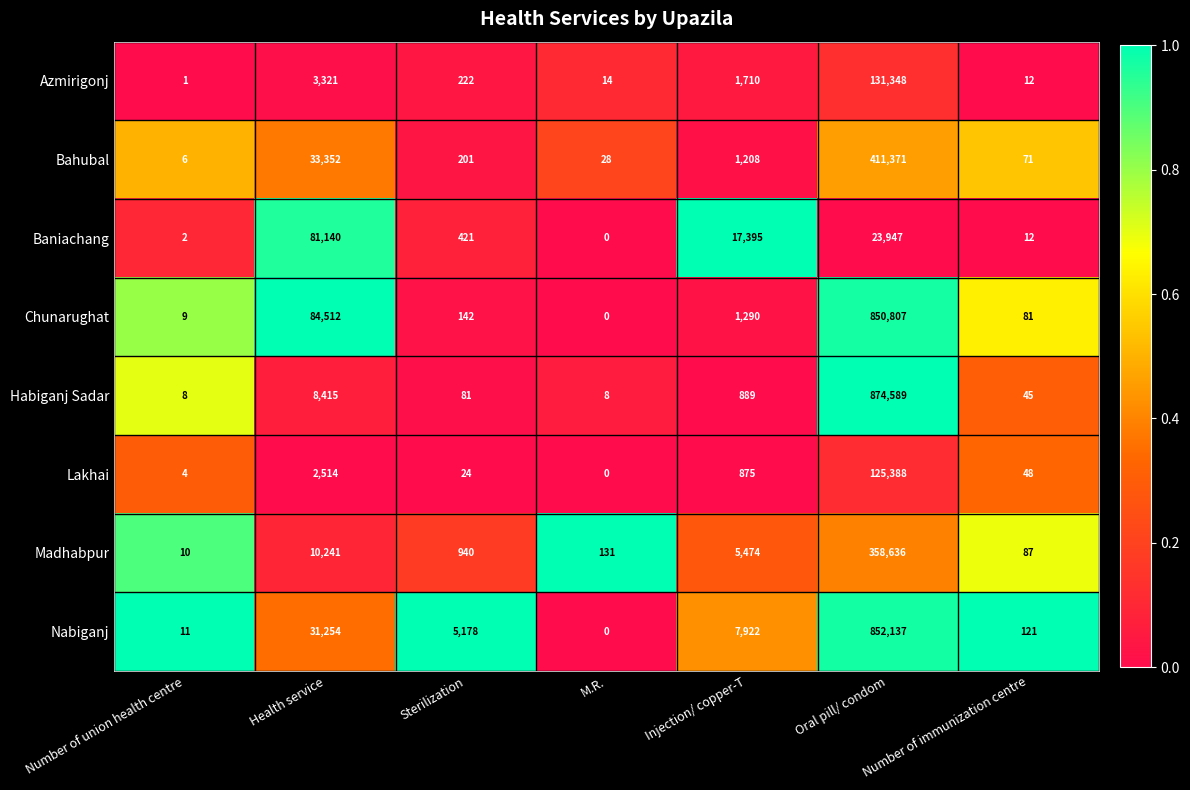

True or false: Habiganj Sadar has a value of 111 at Sterilization.

False